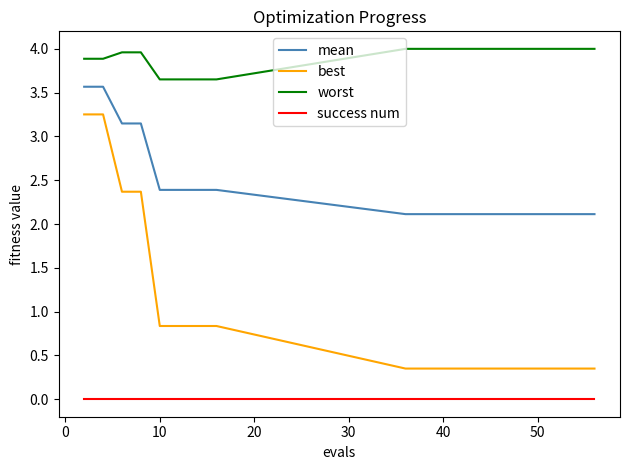

Count the number of data series in this chart.

4